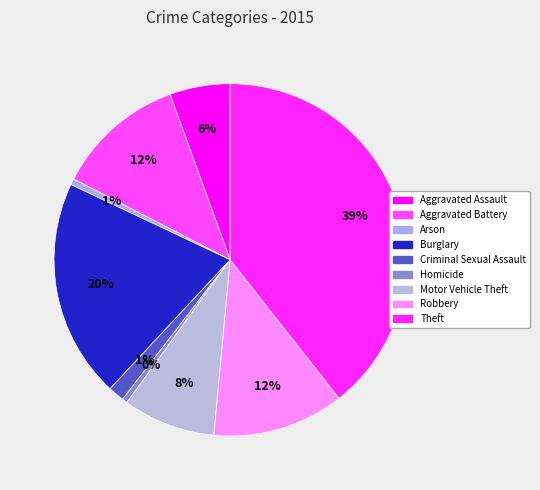

What portion of the pie excludes Arson?

99.4%